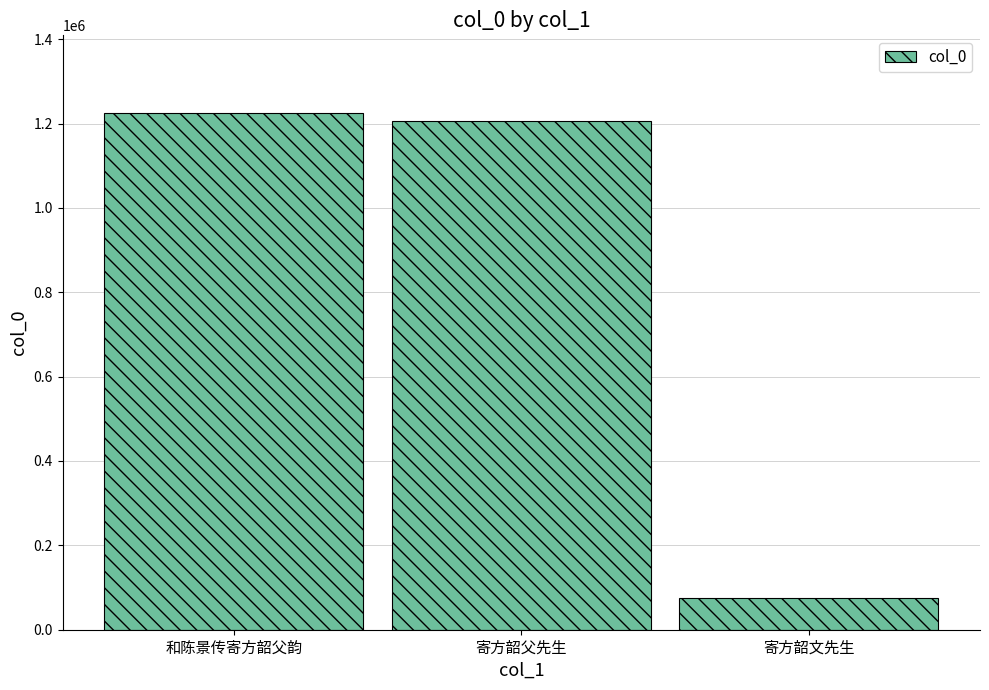

What is the label of the 2nd bar from the right?

寄方韶父先生